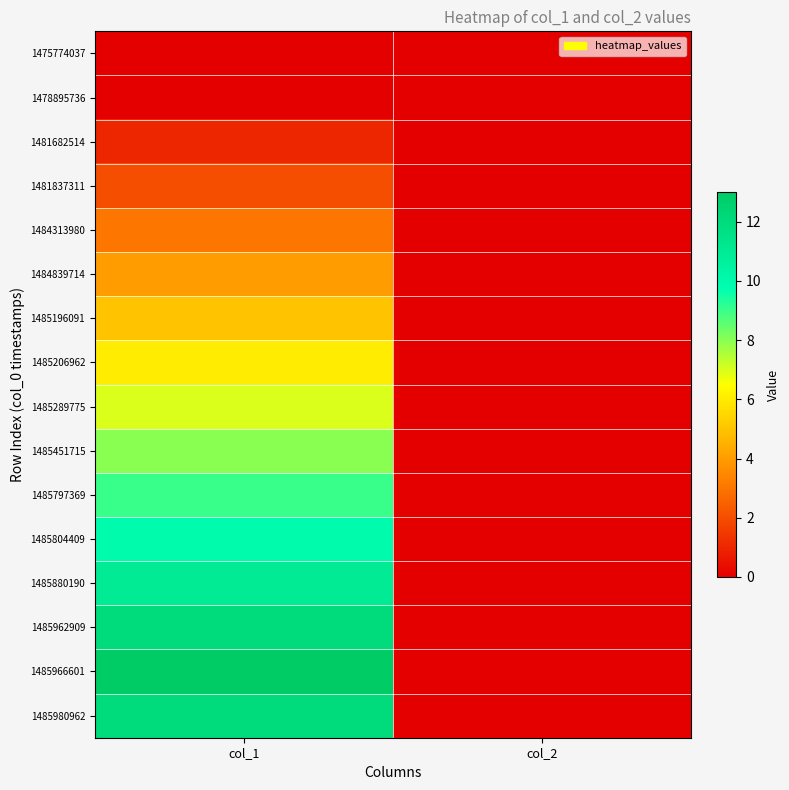

Rank the series by their maximum value, from lowest to highest.

1475774037, 1478895736, 1481682514, 1481837311, 1484313980, 1484839714, 1485196091, 1485206962, 1485289775, 1485451715, 1485797369, 1485804409, 1485880190, 1485962909, 1485980962, 1485966601